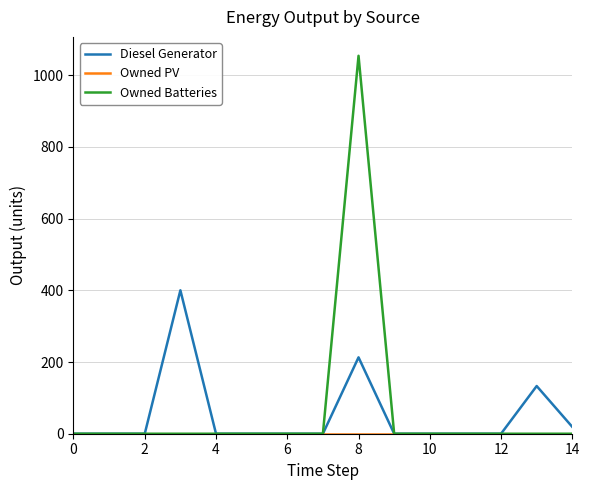

Which series has the widest spread of values?

Owned Batteries